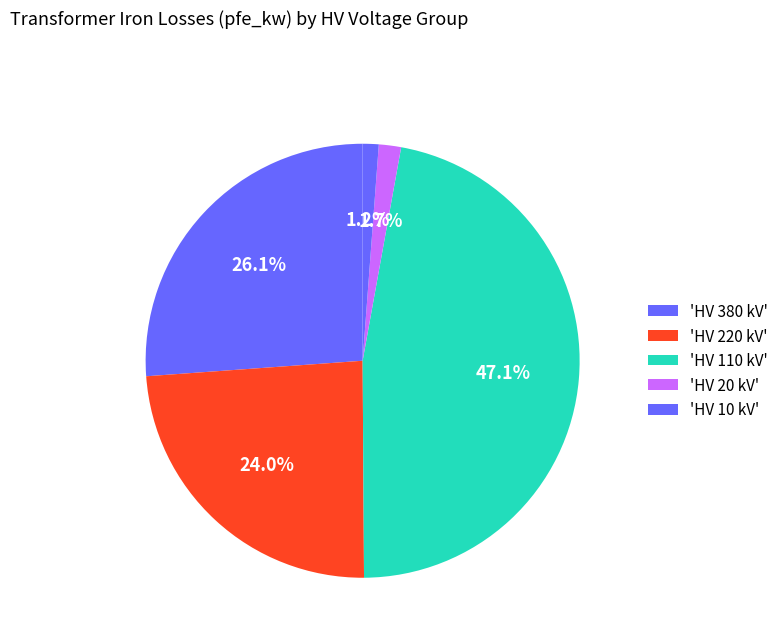

Count the number of slices in the pie.

5